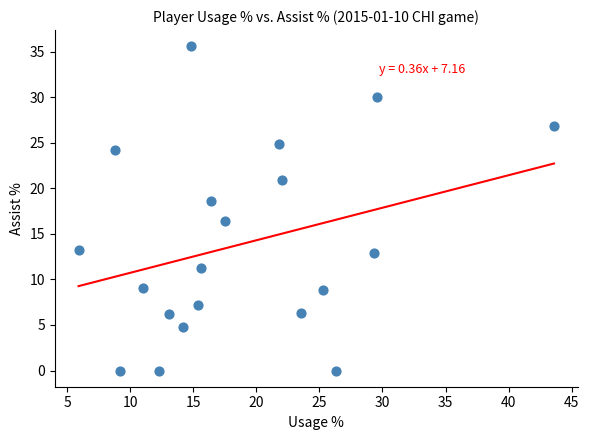

What is the range of Y values (max minus min)?

35.6